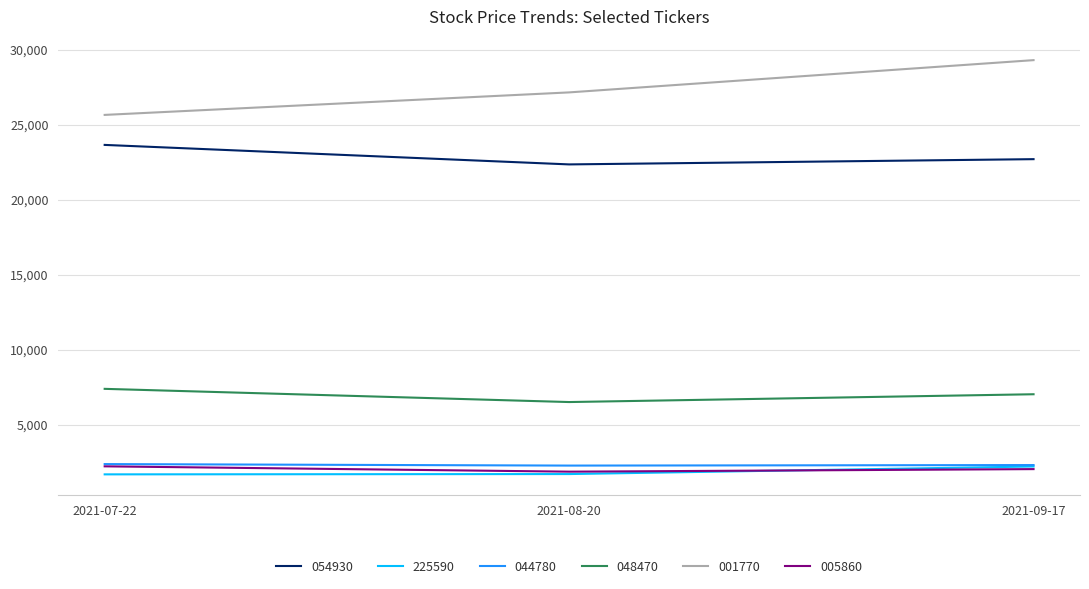

Does the chart have visible grid lines?

Yes